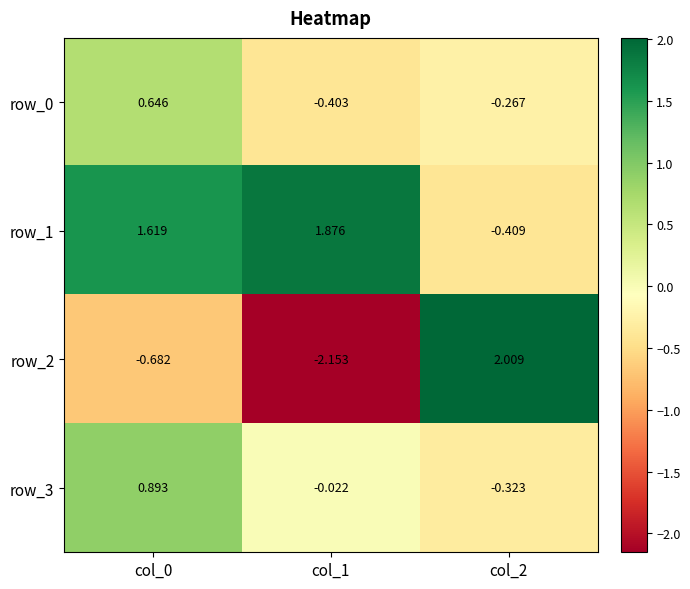

How many values in the row_1 series exceed 1?

2